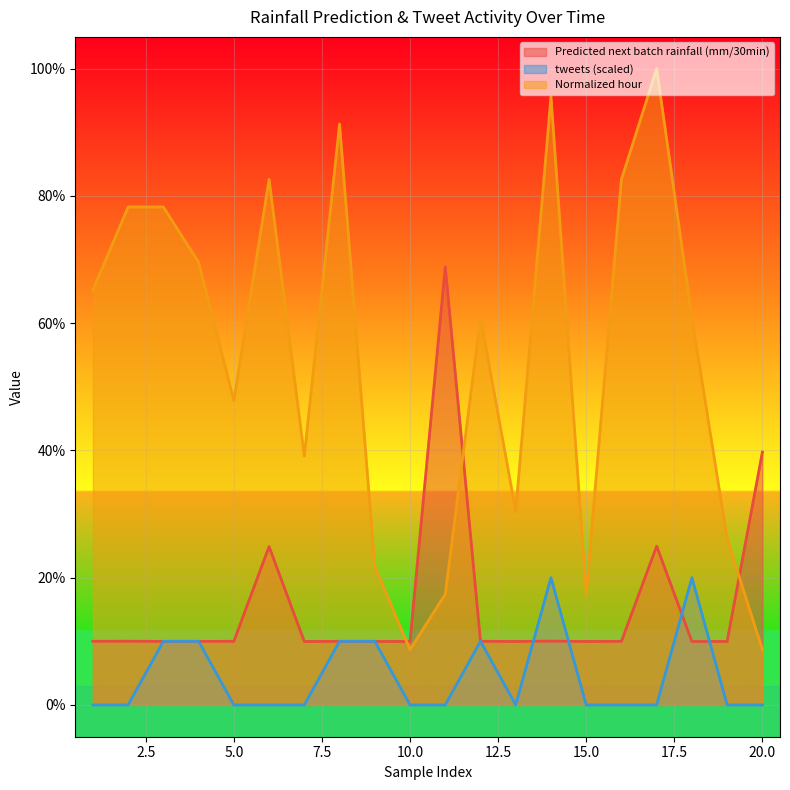

At which category does the chart reach its peak across all series?

17